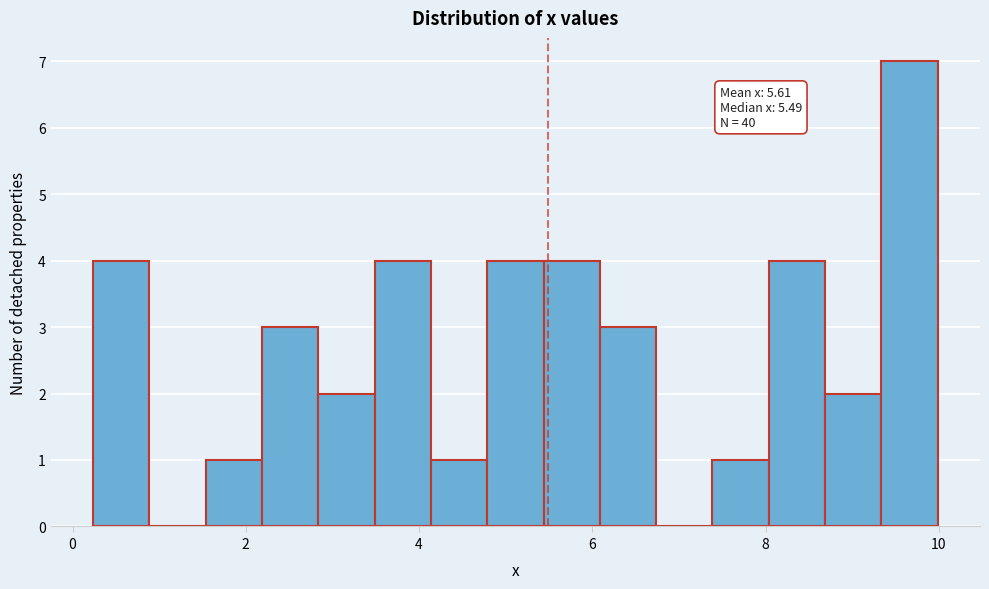

Around what value on the x-axis is the tallest bar? Give the approximate position of its centre, as read against the axis.

9.6